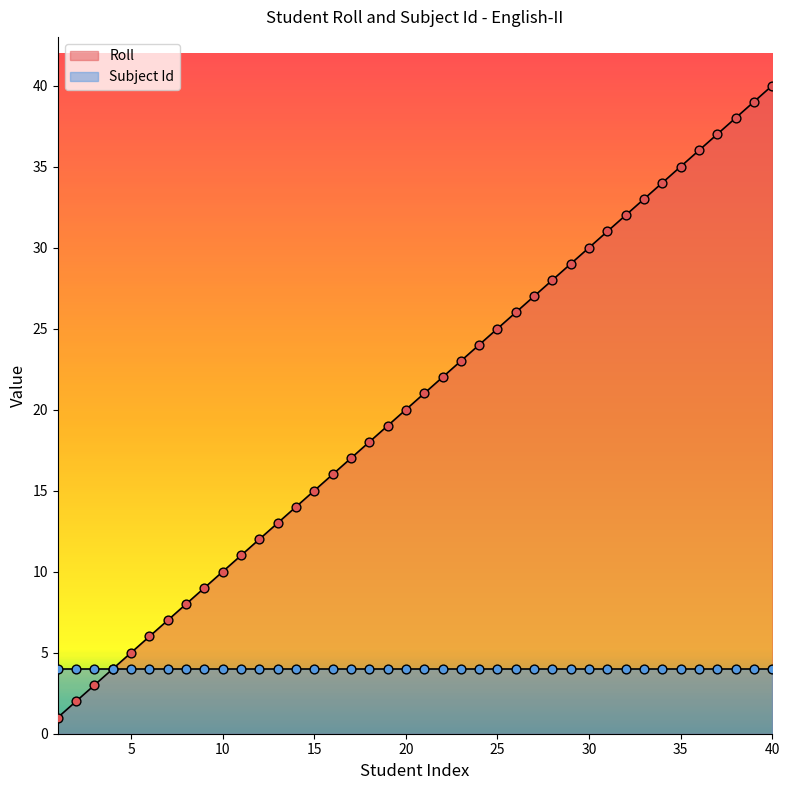

Between 6 and 34, which is larger?

34